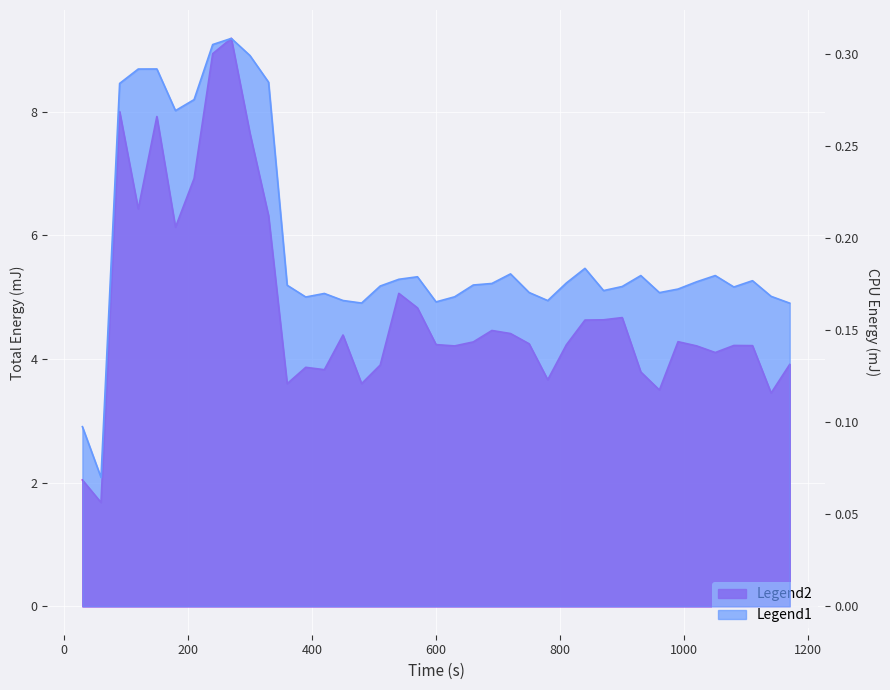

Which series has the widest spread of values?

Total